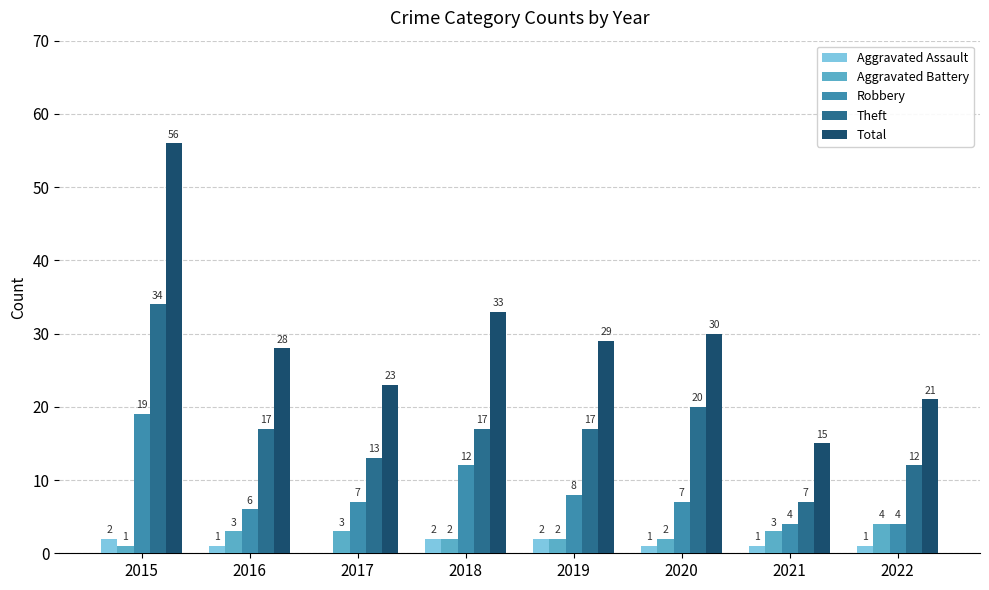

Are the bars grouped side by side (vs. stacked)?

Yes